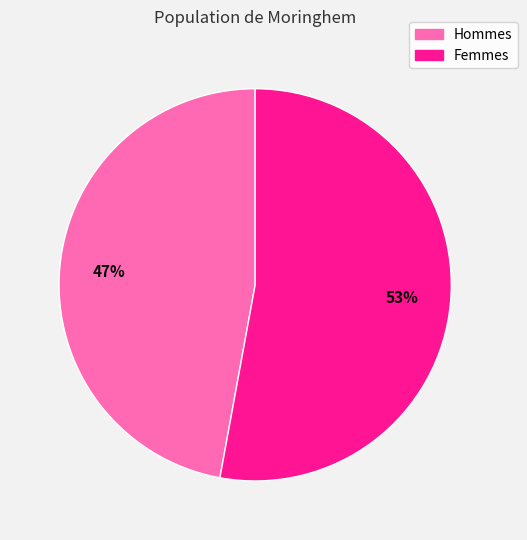

Rank the categories by value from lowest to highest.

Hommes, Femmes